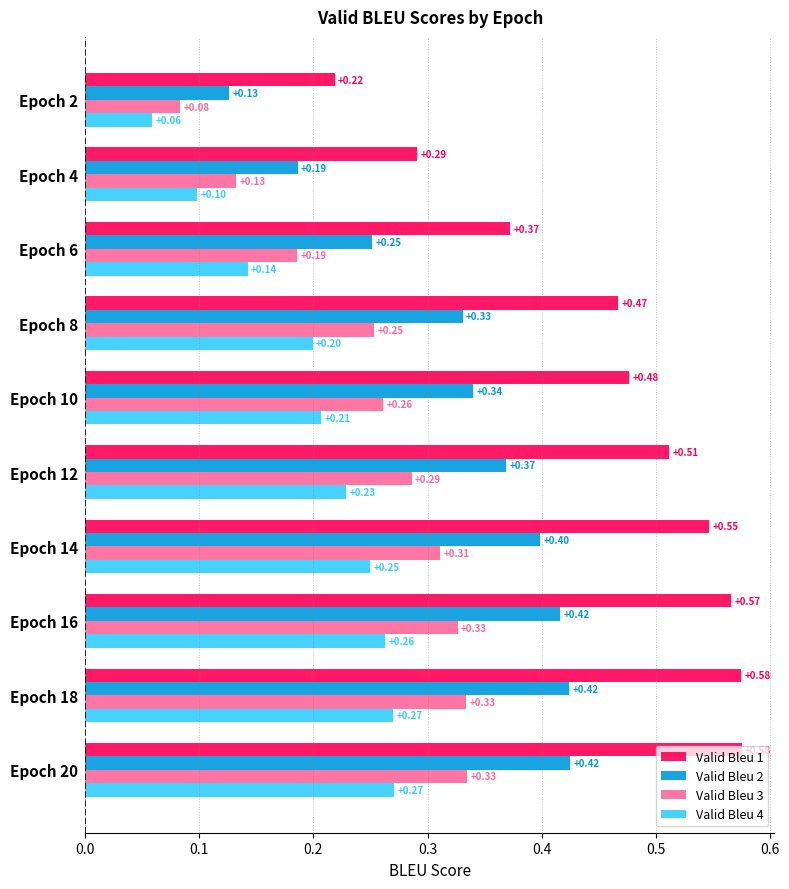

Rank the series at Epoch 10 from lowest to highest value.

Valid Bleu 4, Valid Bleu 3, Valid Bleu 2, Valid Bleu 1